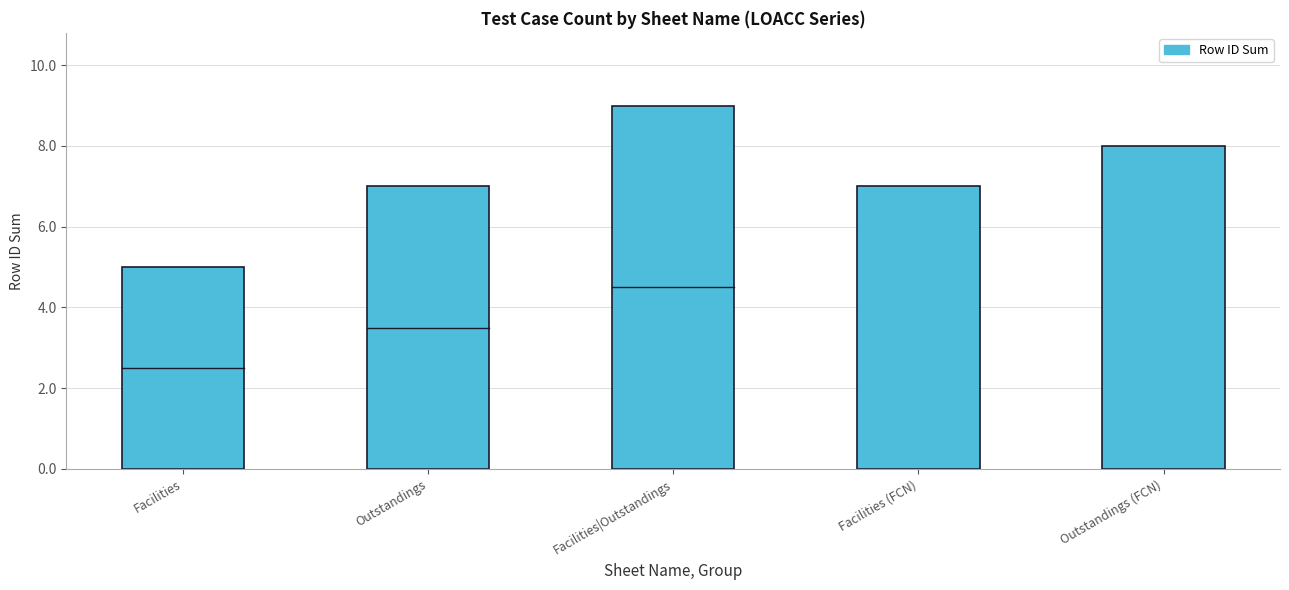

What is the value of the 3rd bar from the left?

9